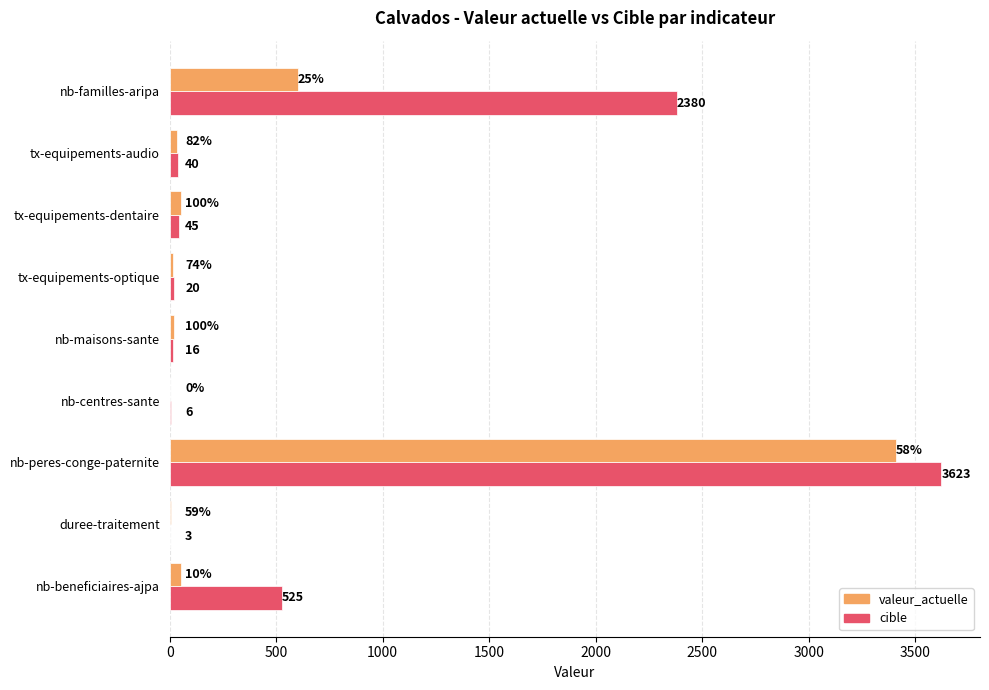

How many categories are shown in the chart?

9